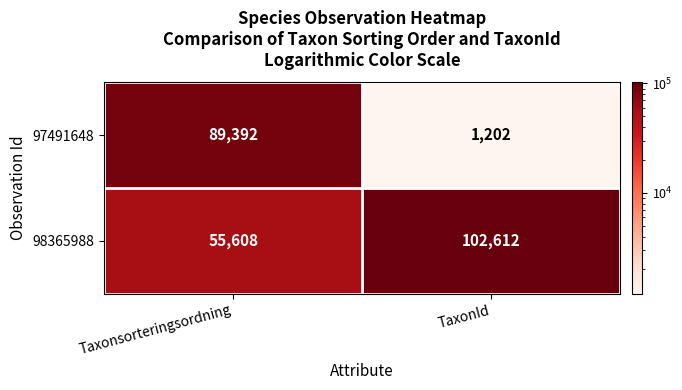

At how many categories does at least one series exceed 43905?

2